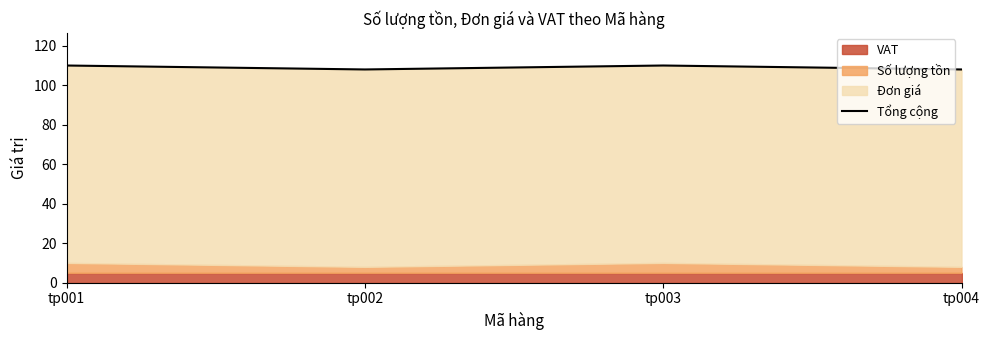

What is the difference between the maximum and minimum values?

2